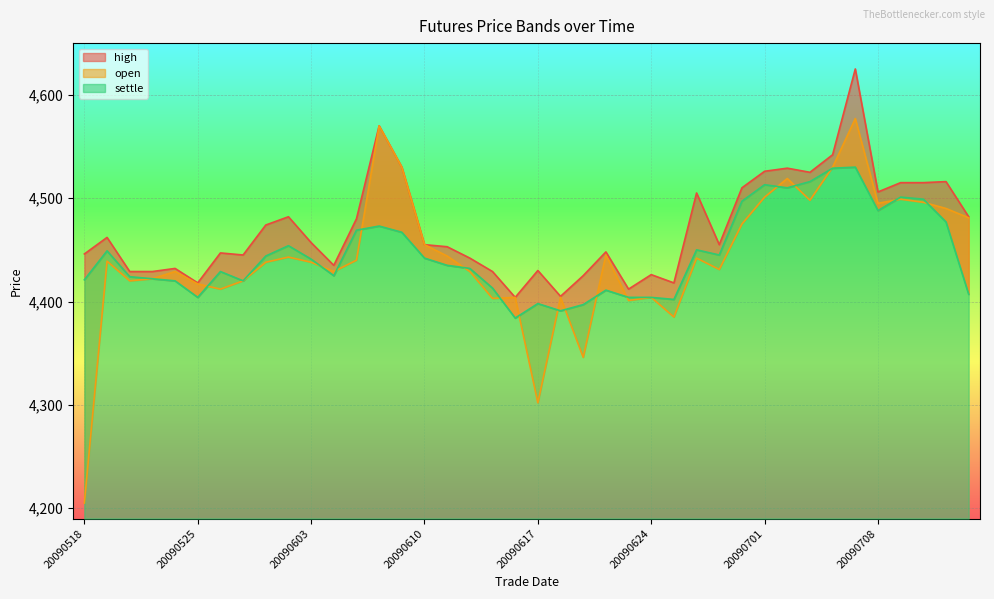

Is it true that high equals 7153 at 20090713?

False